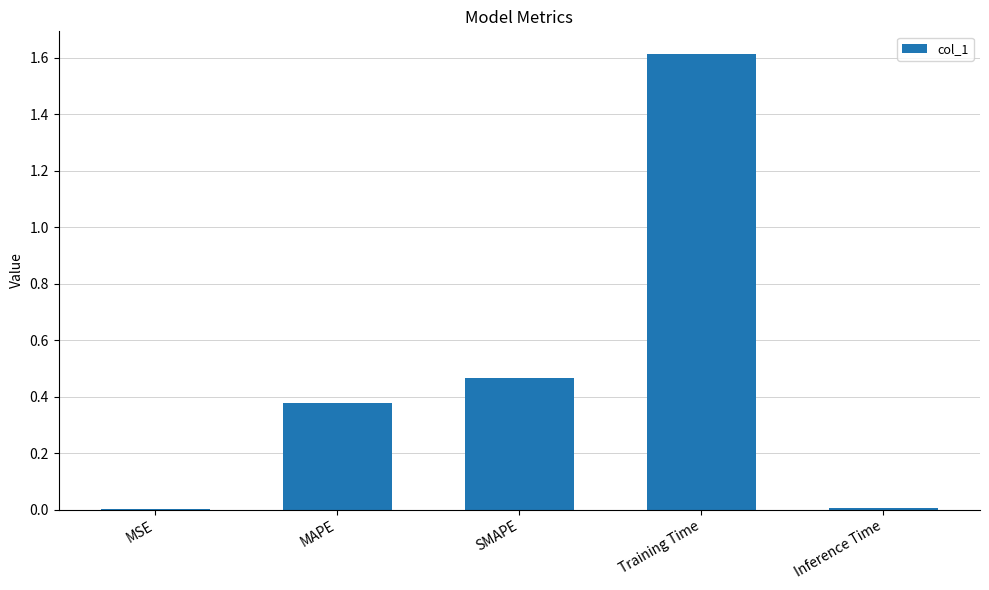

The chart shows a value of 1.0 at Training Time. True or false?

False